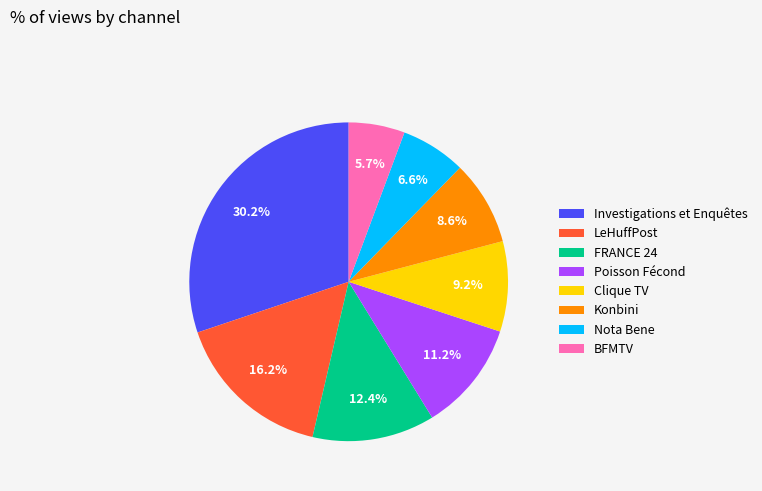

To the nearest percent, what portion does BFMTV represent?

6%